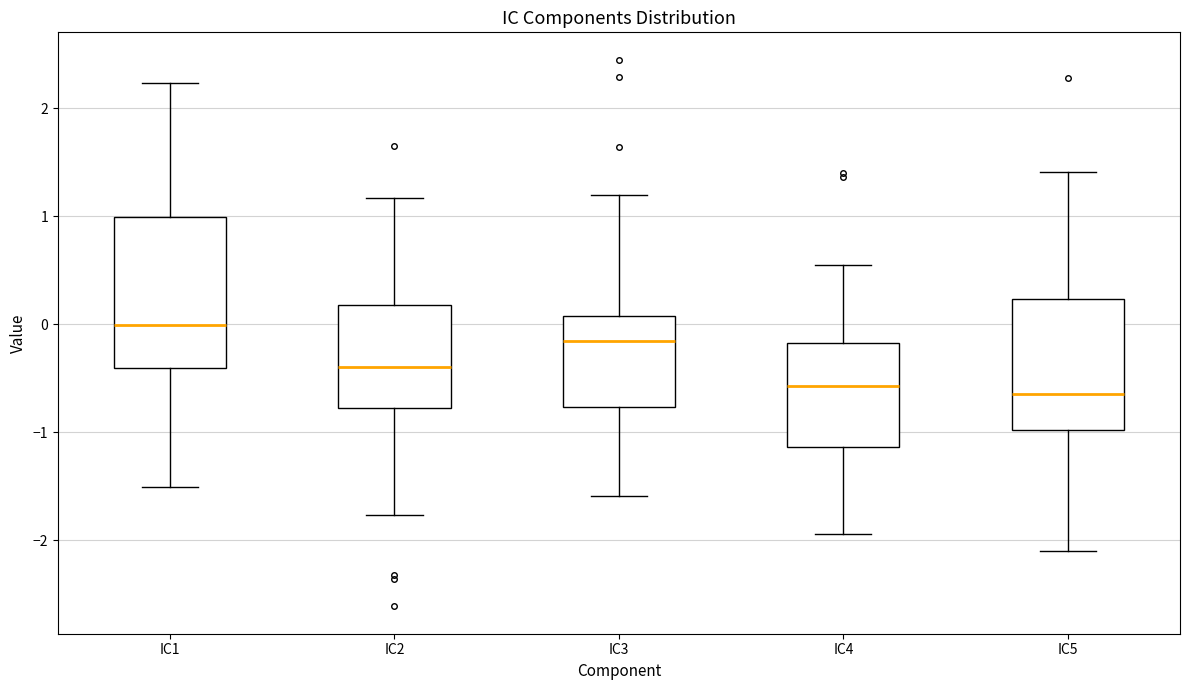

Reading left to right, transcribe this box plot: for each box, give where its median line is, the range the box spans, and where its two whiskers end, as read against the y-axis. The values are not printed on the chart, so give them approximately, as read against the axis.

IC1: median 0.0, box -0.4 to 1.0, whiskers -1.5 to 2.2
IC2: median -0.4, box -0.8 to 0.2, whiskers -1.8 to 1.2
IC3: median -0.2, box -0.8 to 0.1, whiskers -1.6 to 1.2
IC4: median -0.6, box -1.1 to -0.2, whiskers -1.9 to 0.6
IC5: median -0.6, box -1.0 to 0.2, whiskers -2.1 to 1.4